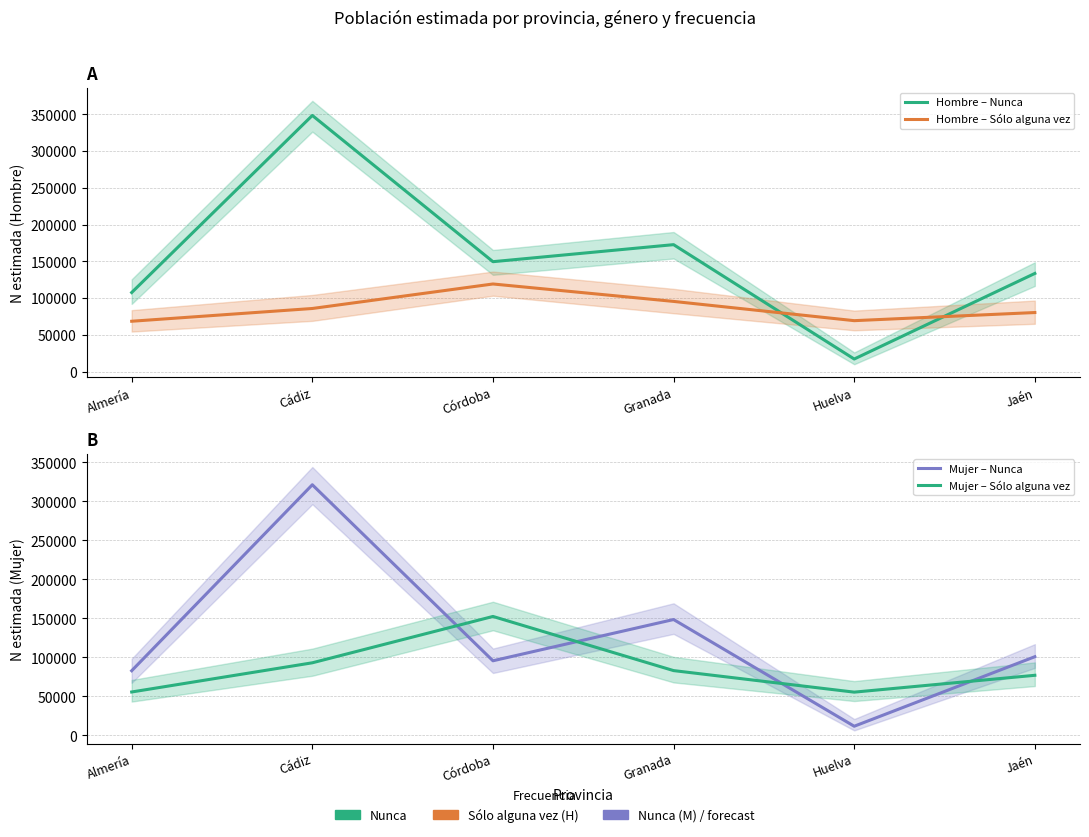

Is this an area chart (filled region under the line)?

No